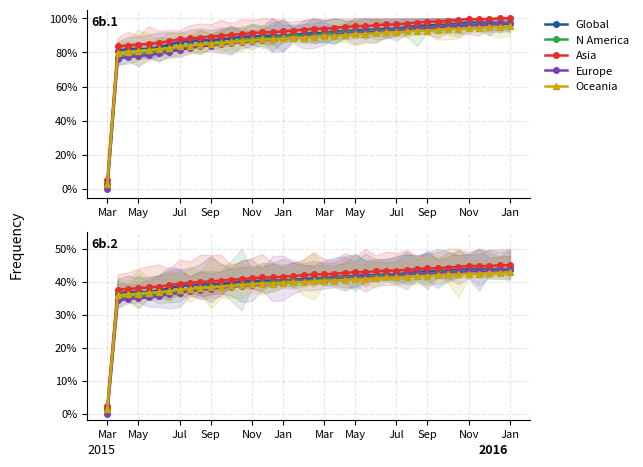

True or false: Global has a value of 0.5 at 16.

False